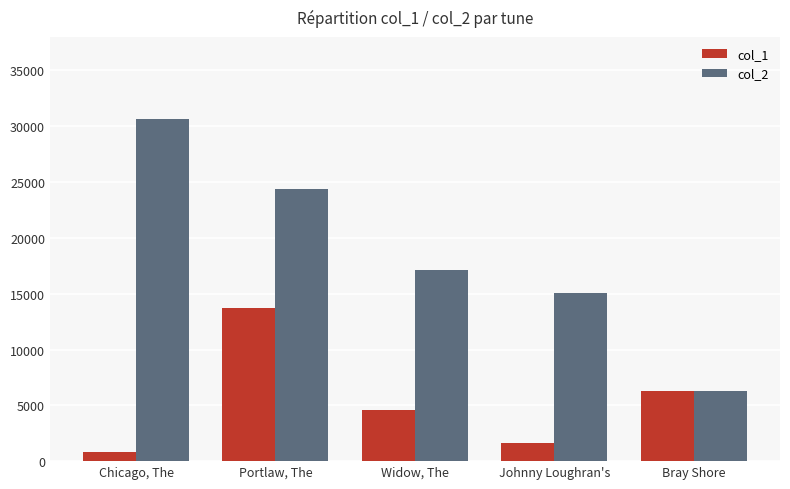

Rank the series by their maximum value, from lowest to highest.

col_1, col_2